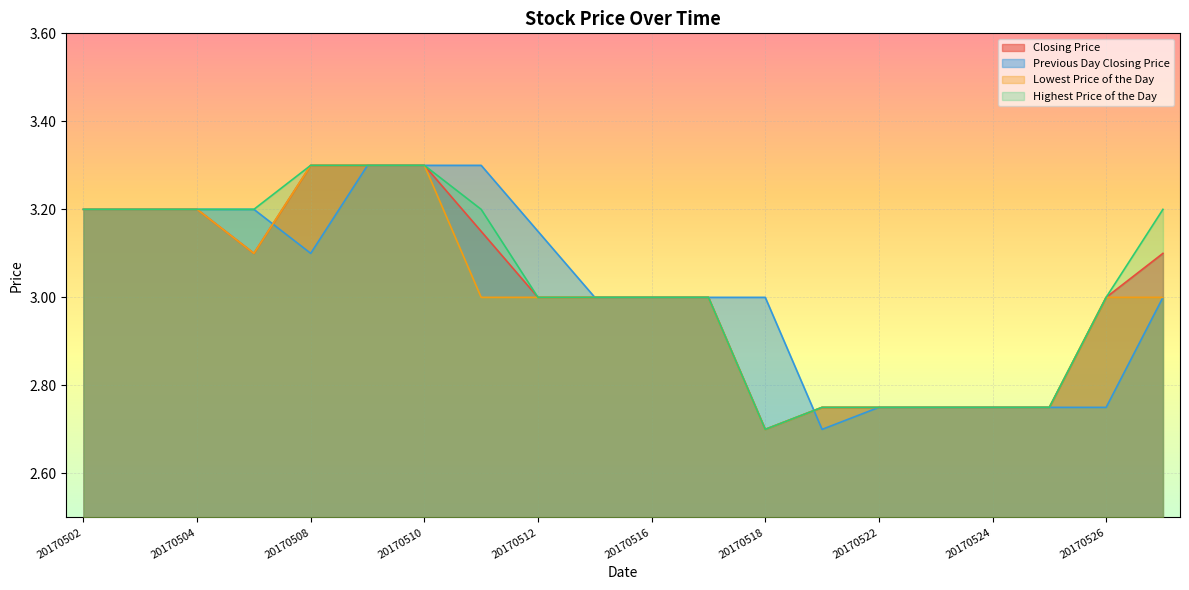

True or false: Closing Price and Highest Price of the Day intersect in this chart.

False